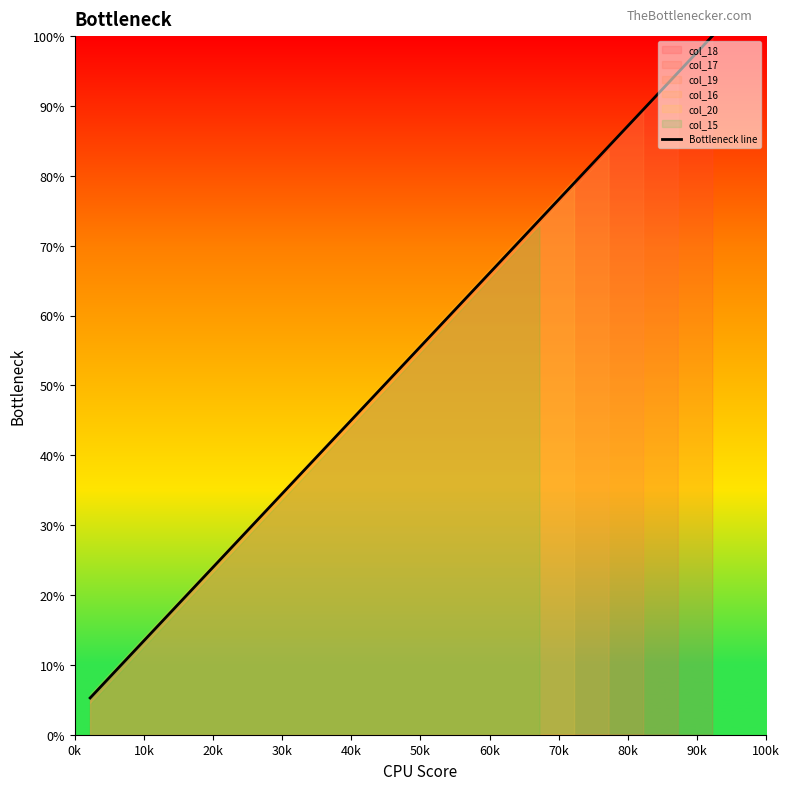

How many values are below 52?

9